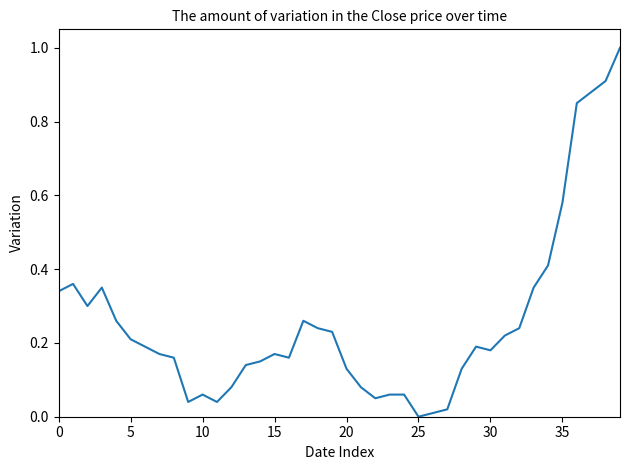

What is the greatest value displayed?

1.0